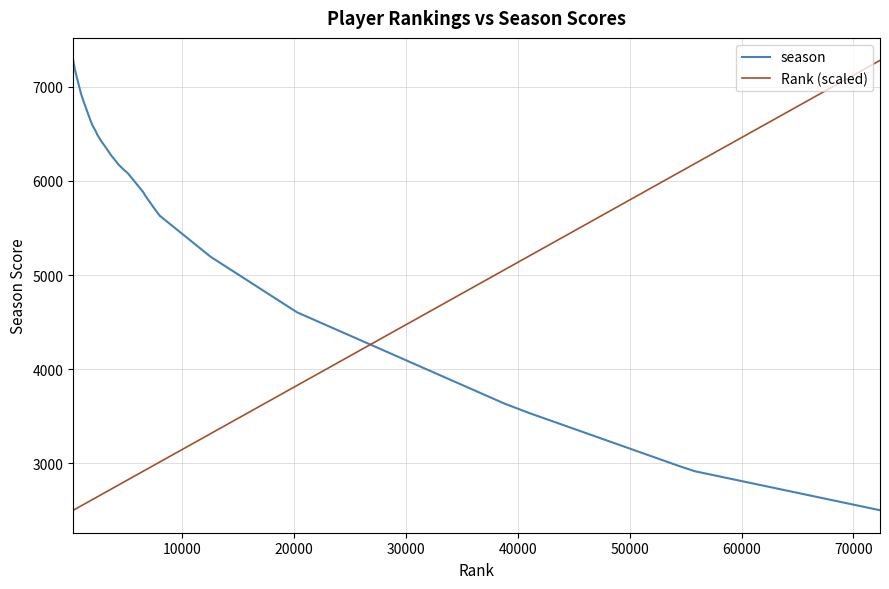

How many times do Rank (scaled) and season cross each other?

1